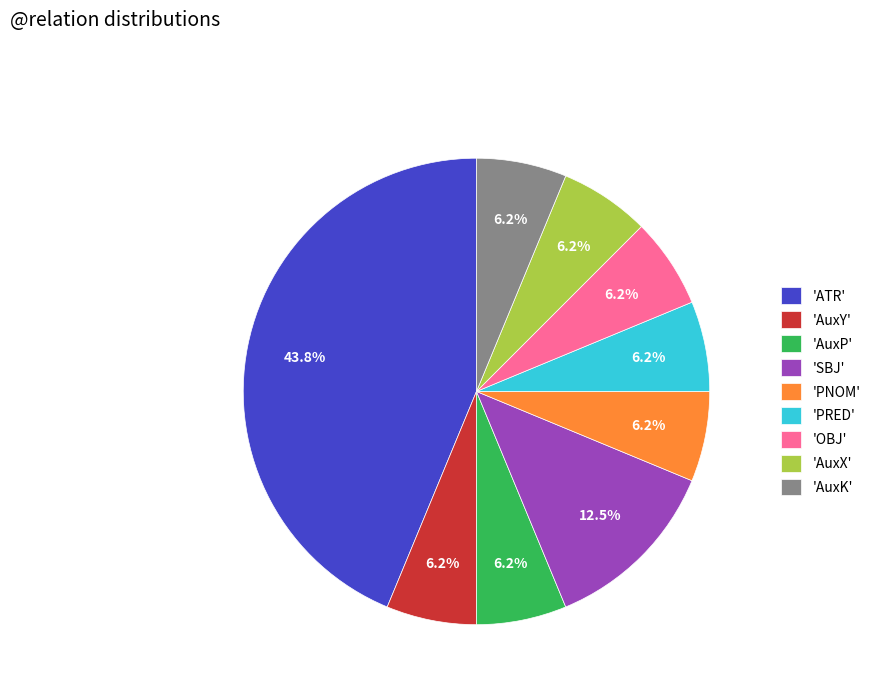

Between 'AuxP' and 'SBJ', which is larger?

'SBJ'